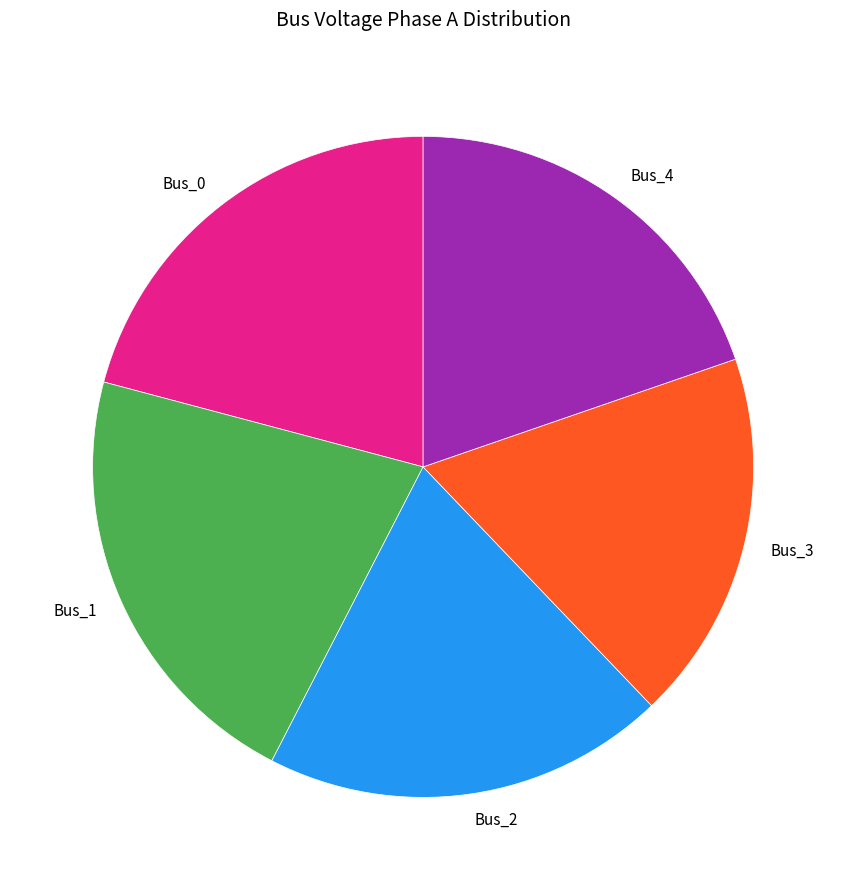

How many slices are in this pie chart?

5